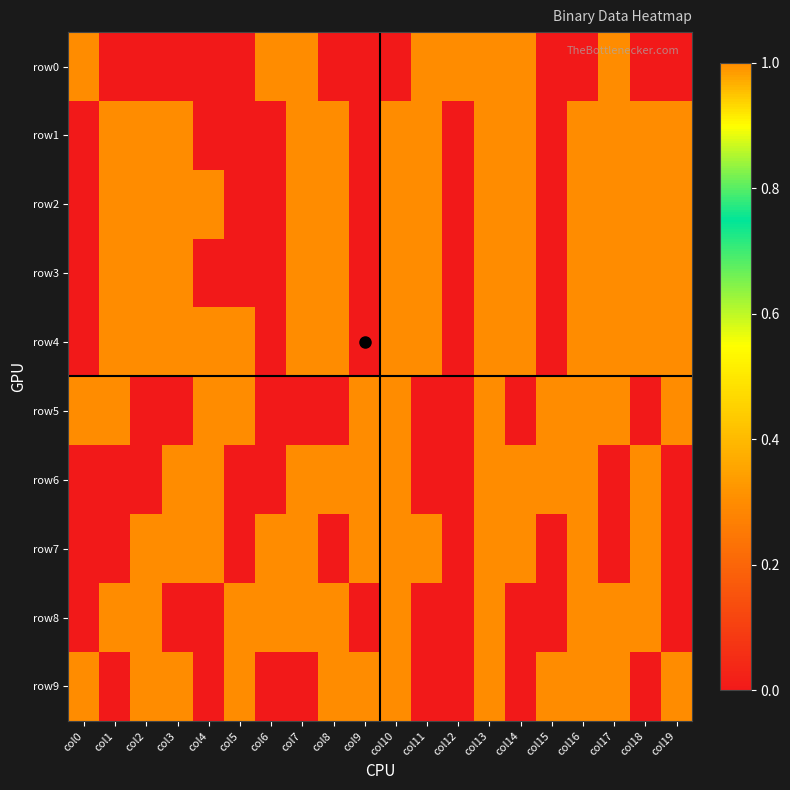

Rank the series at col15 from lowest to highest value.

row0, row1, row2, row3, row4, row7, row8, row5, row6, row9